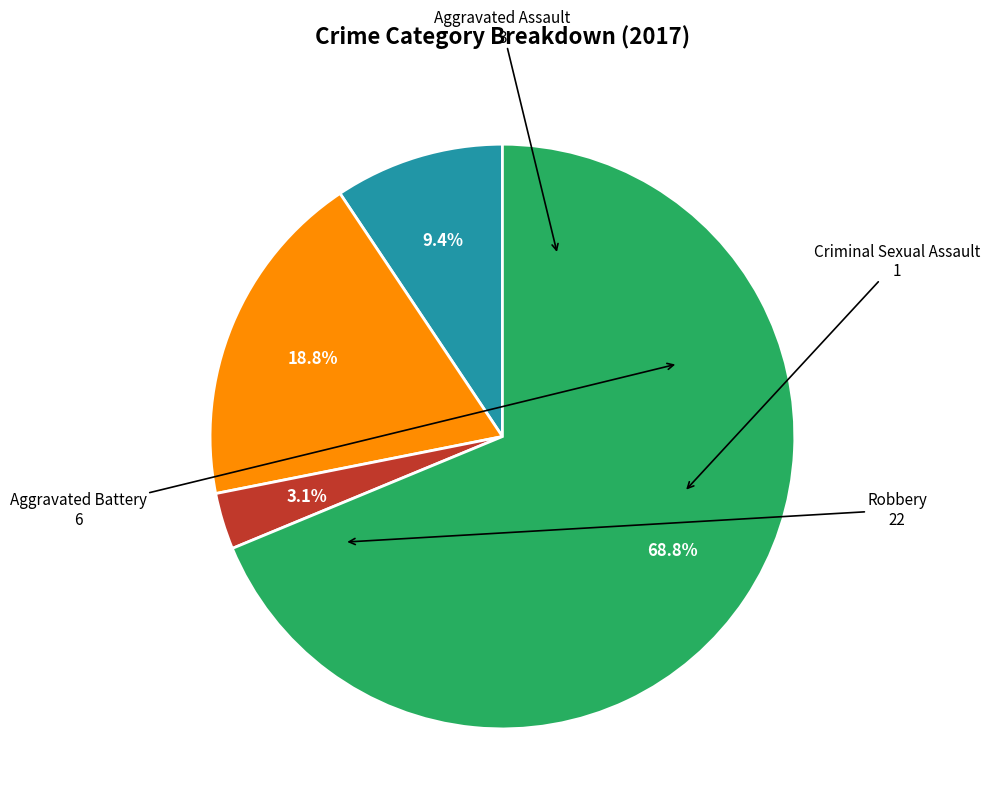

Is there a majority slice in this chart?

Yes